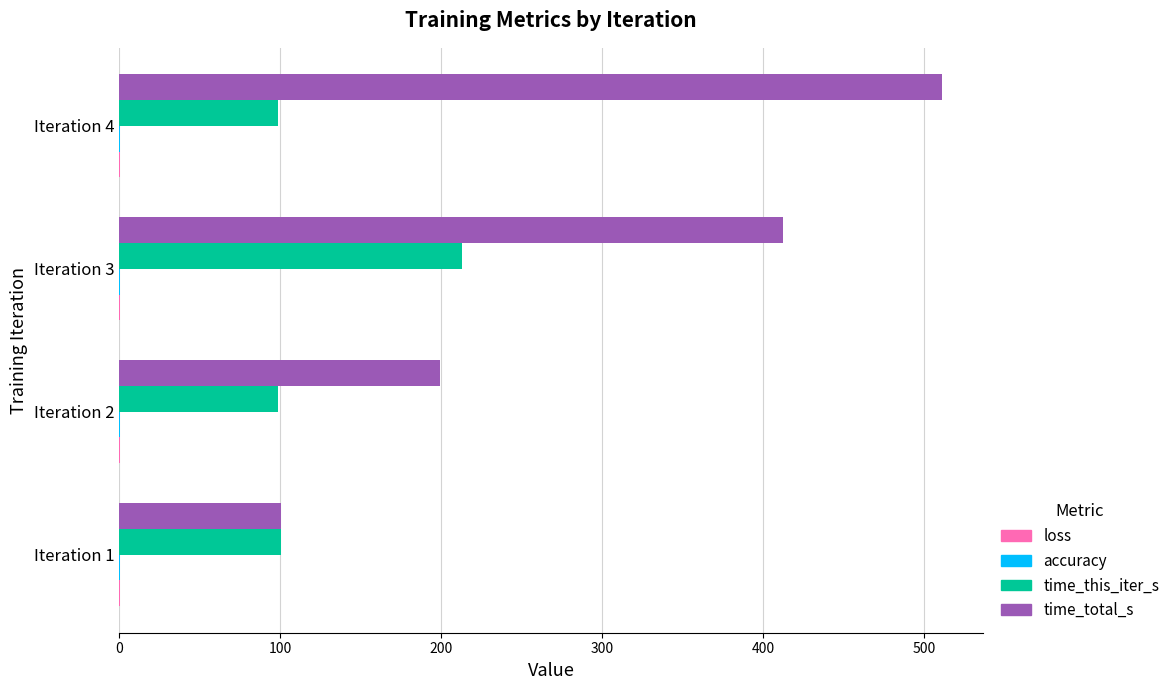

What is the sum of all time_this_iter_s values?

511.0